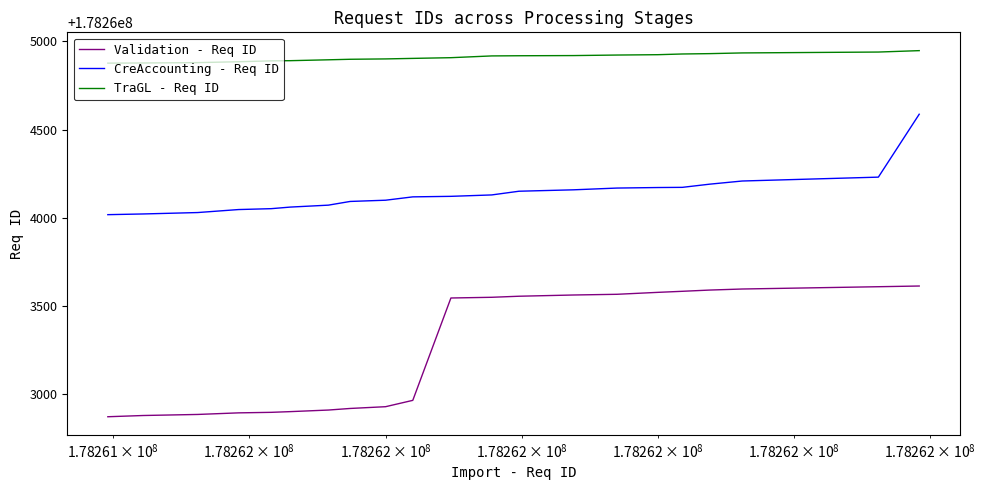

Does the chart display data point markers on the line(s)?

No